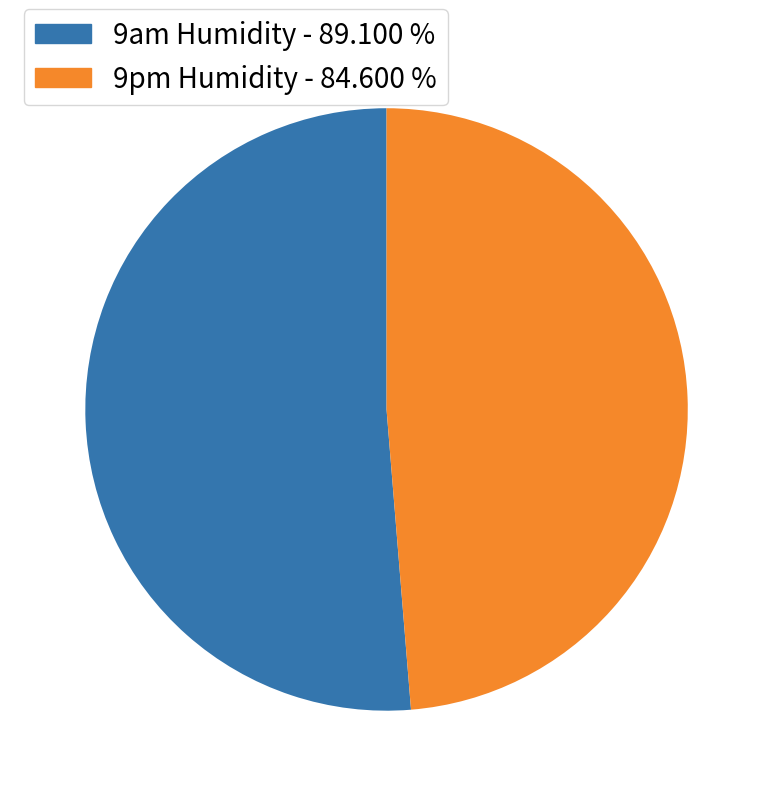

What is the ratio of the value at 9am Humidity - 89.100 % to the value at 9pm Humidity - 84.600 %?

1.1